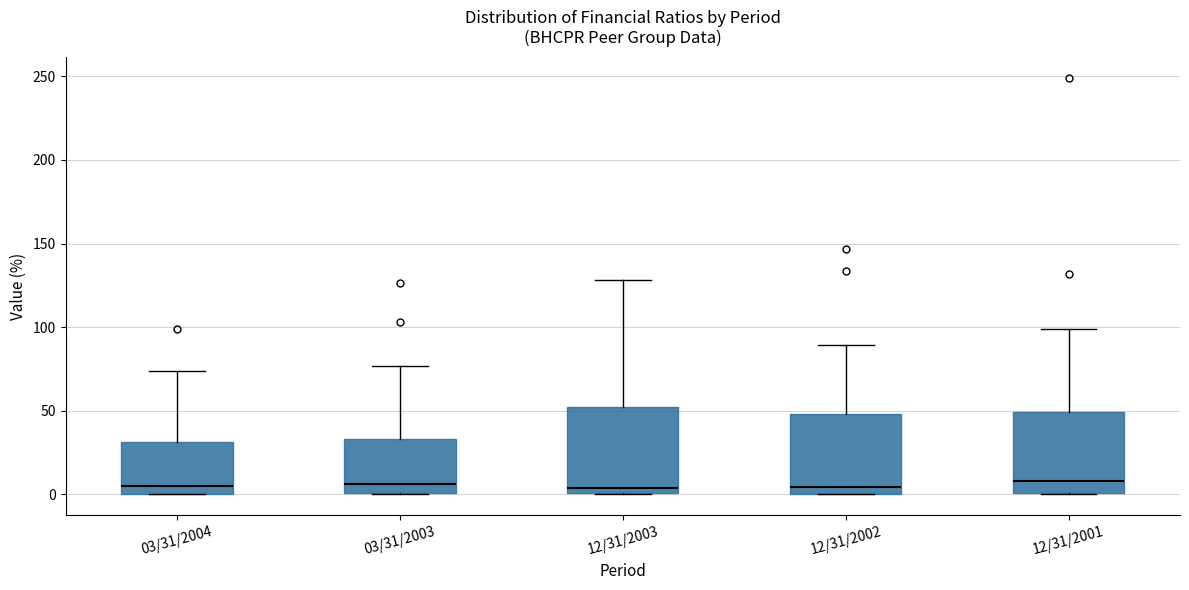

Reading left to right, read every box against the y-axis: the position of its median line, the range the box covers, and the ends of its whiskers. The values are not printed on the chart, so give them approximately, as read against the axis.

03/31/2004: median 5, box 0 to 30, whiskers 0 to 75
03/31/2003: median 5, box 0 to 35, whiskers 0 to 75
12/31/2003: median 5, box 0 to 50, whiskers 0 to 130
12/31/2002: median 5, box 0 to 50, whiskers 0 to 90
12/31/2001: median 10, box 0 to 50, whiskers 0 to 100